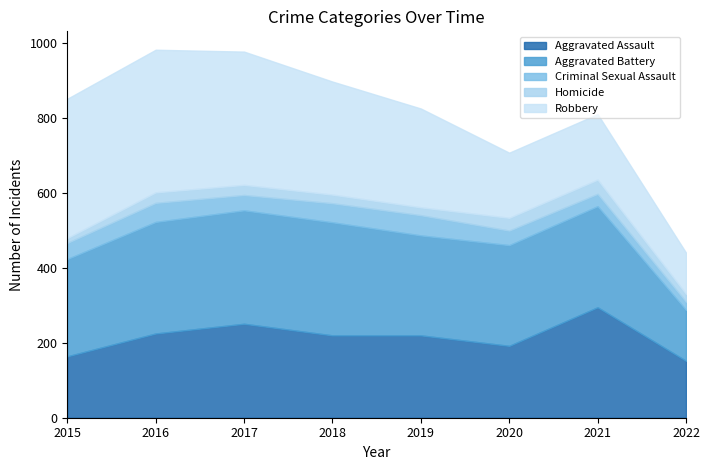

How many lines are shown in the chart?

5